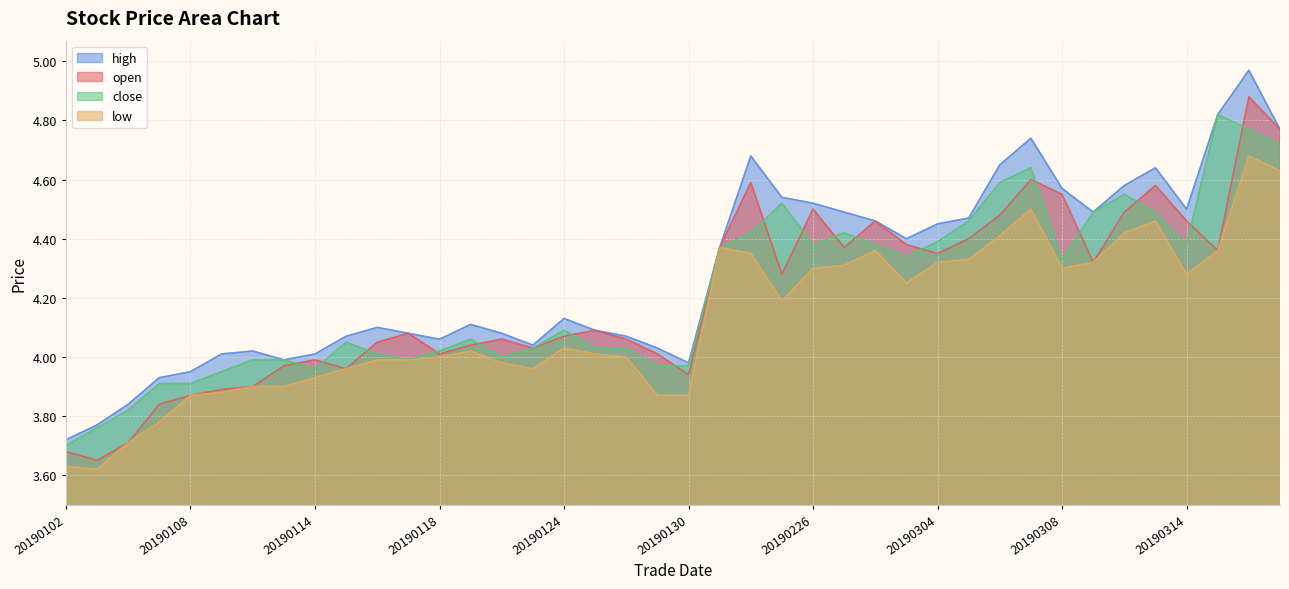

What is the difference between the highest and lowest values at 20190130?

0.1